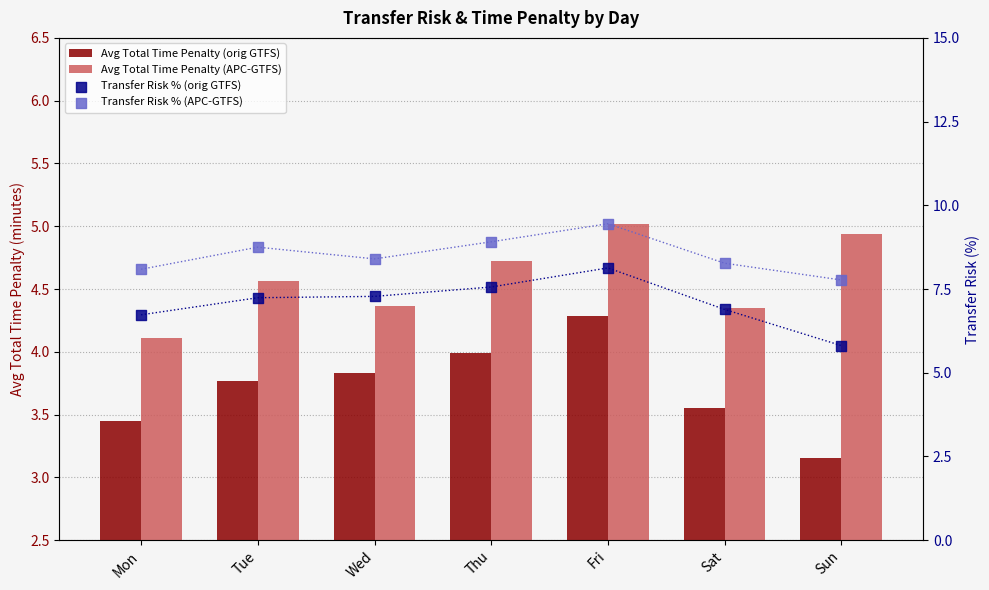

At how many categories does at least one series exceed 8?

6